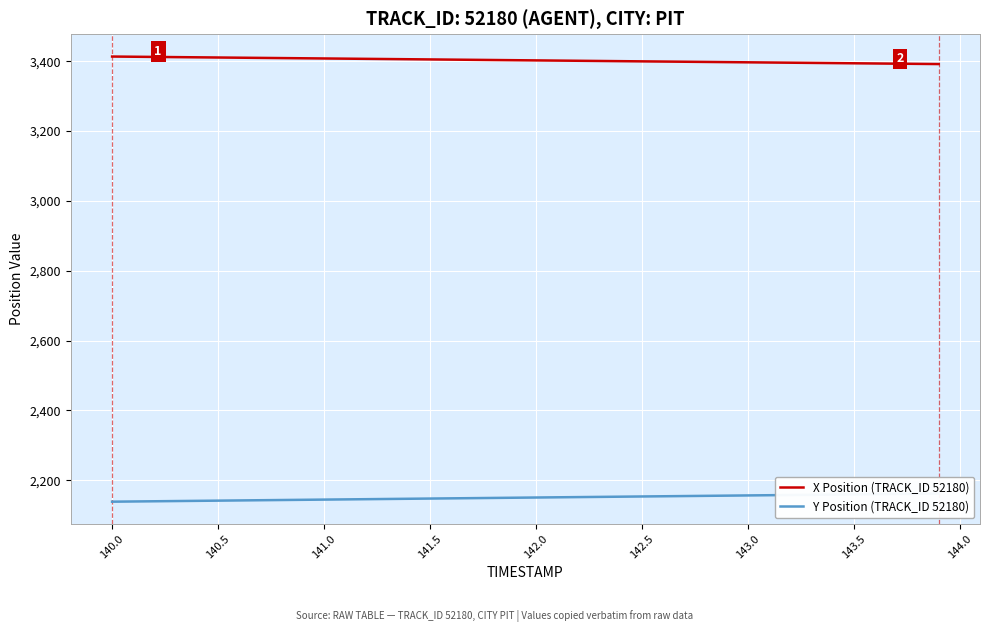

What is the value of the X Position (TRACK_ID 52180) point at the 29th from the left?

3398.2